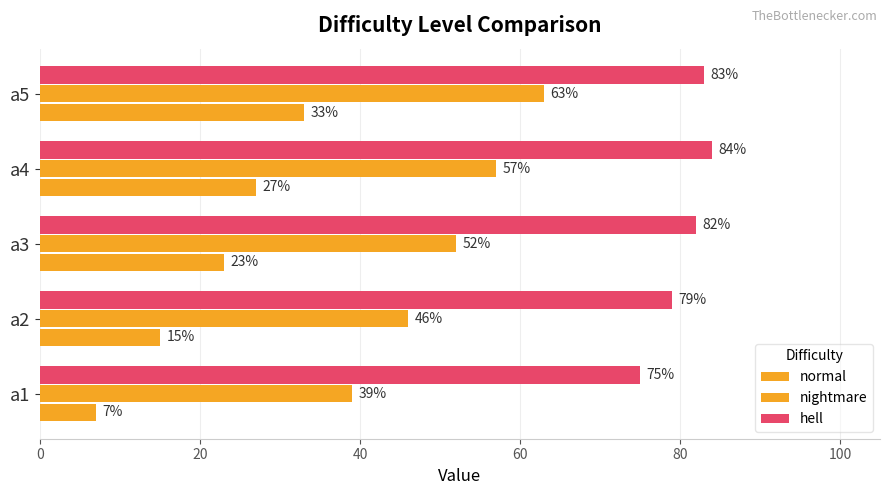

How many data points in normal are less than 23?

2